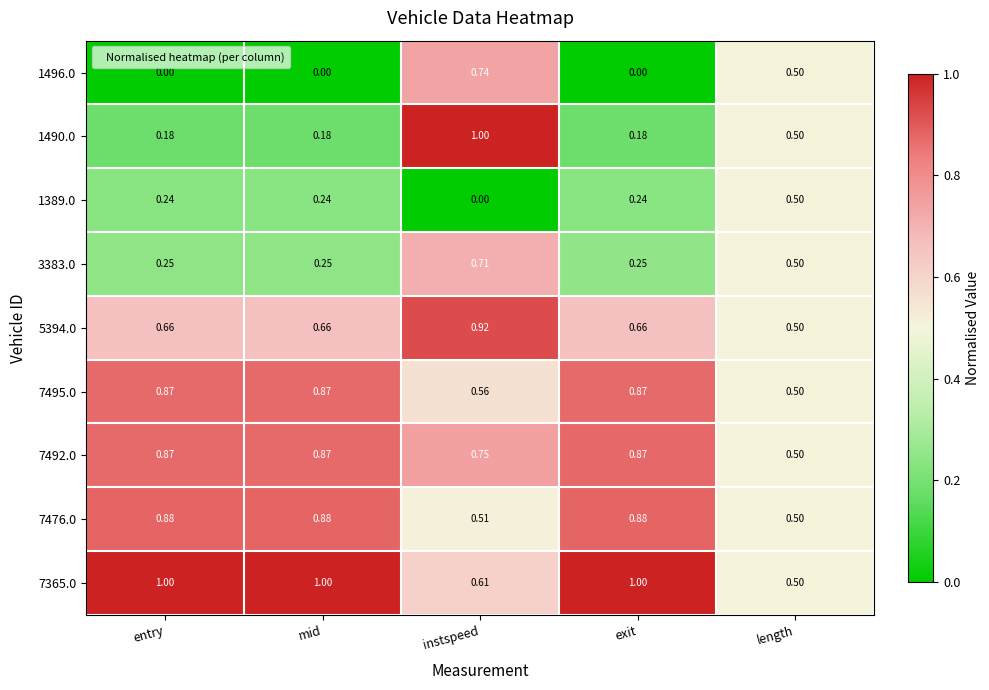

Where is 7365.0 nearest to the value 0?

length